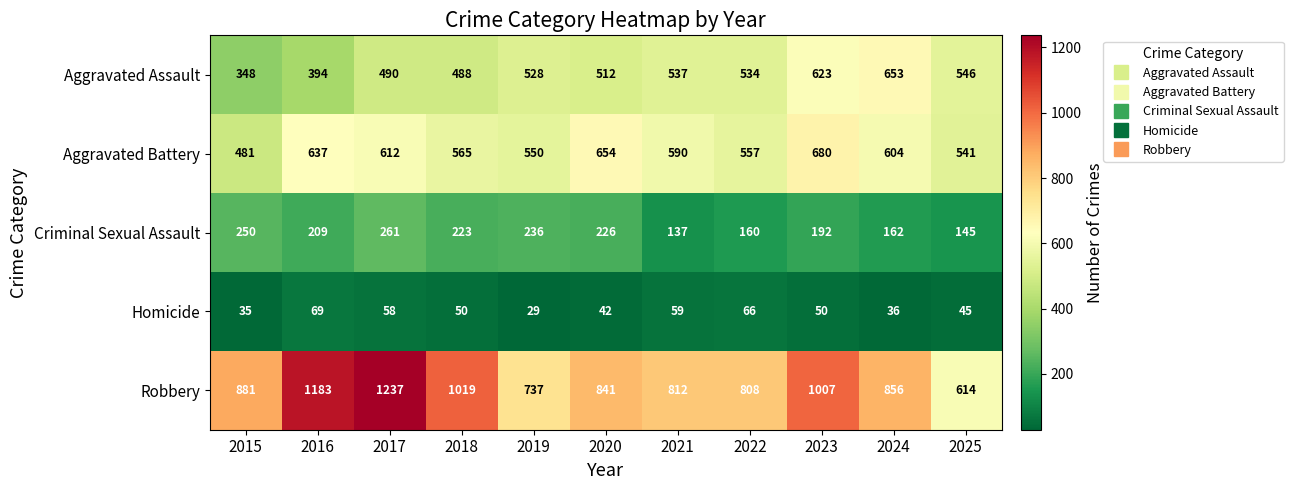

How many data points in Aggravated Assault are less than 528?

5